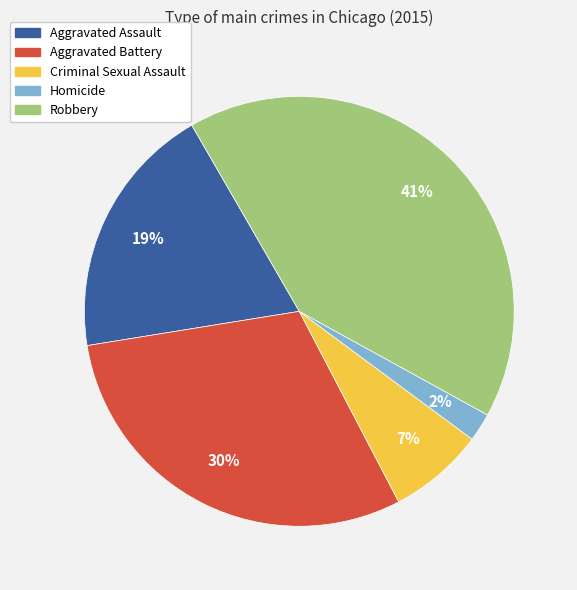

The Aggravated Assault slice represents 11% of the pie. True or false?

False